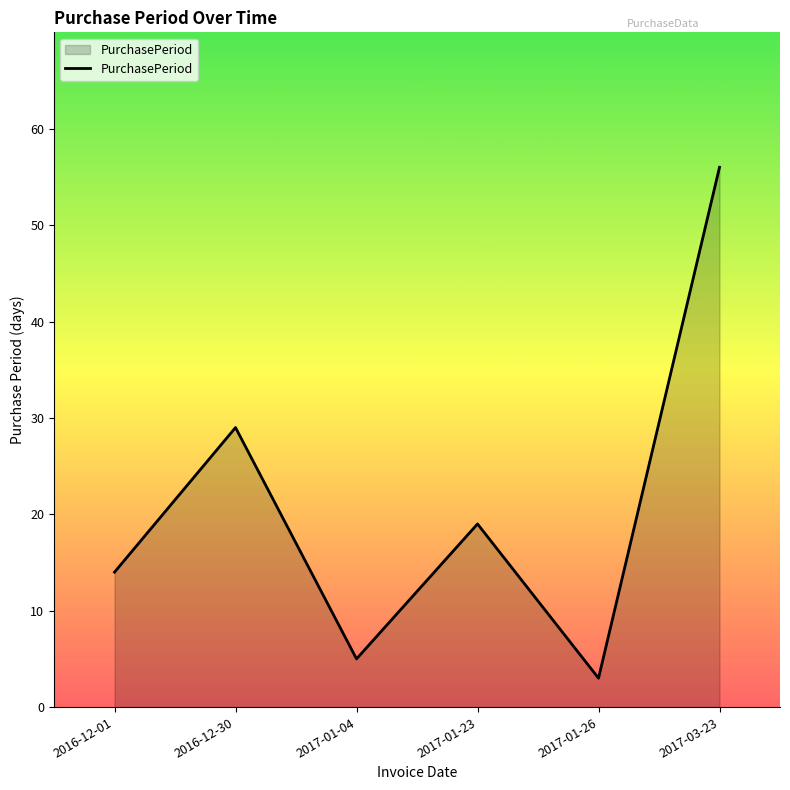

Rank the categories by value from highest to lowest.

2017-03-23, 2016-12-30, 2017-01-23, 2016-12-01, 2017-01-04, 2017-01-26